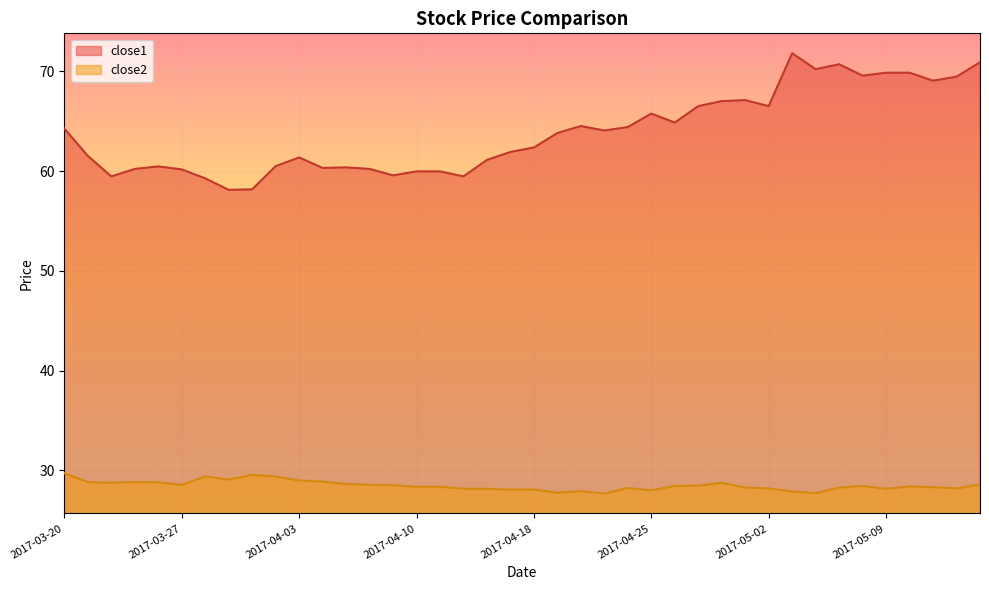

What is the total value across all series at 2017-04-11?

88.3